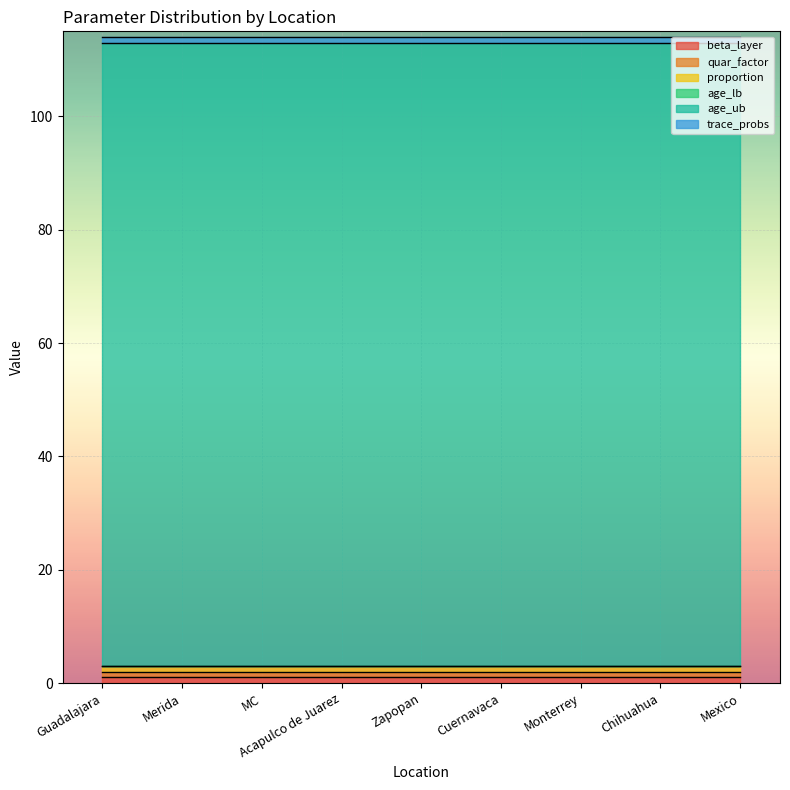

At how many categories does at least one series exceed 45?

9